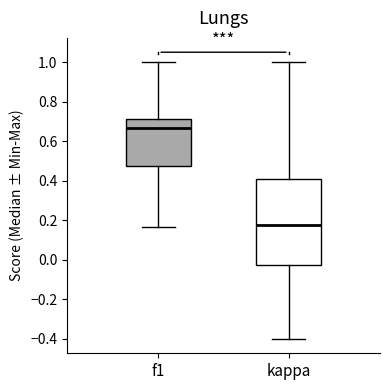

Where is the lower edge of the box for kappa on the y-axis? The values are not printed on the chart, so give them approximately, as read against the axis.

-0.02